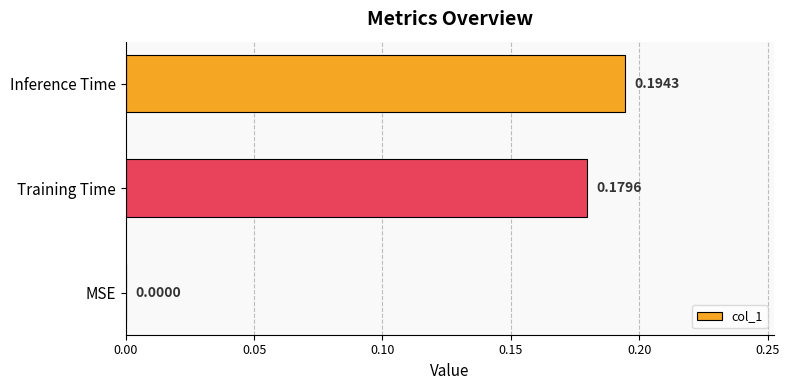

Count the number of data series in this chart.

1